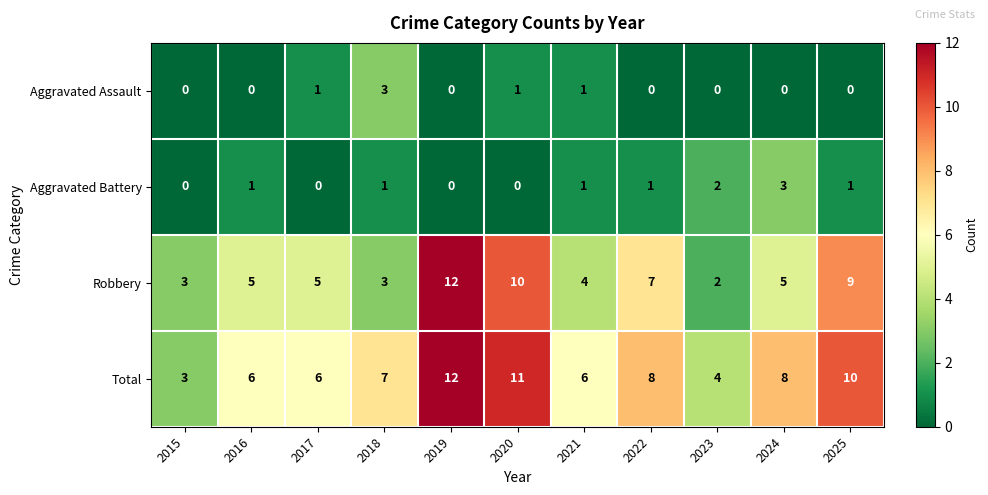

What is the spread (max minus min) of values at 2023?

4